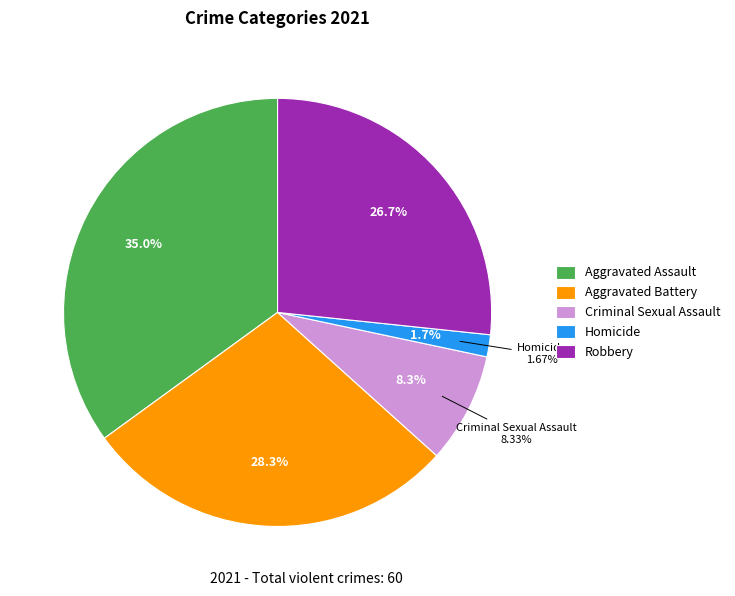

Does Criminal Sexual Assault account for over 50% of the chart?

No